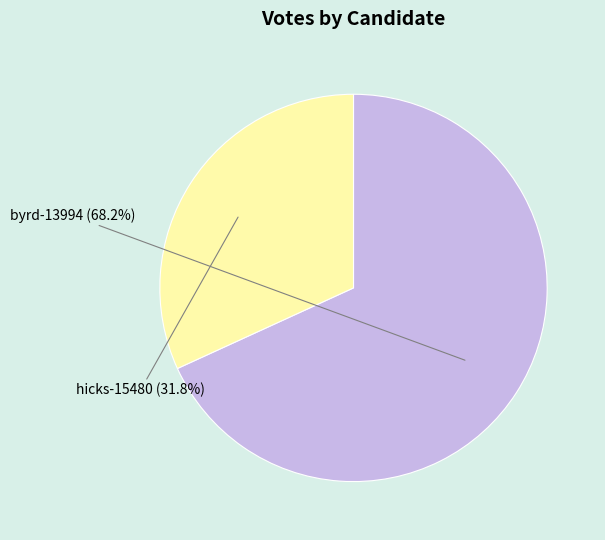

To the nearest percent, what percentage of the pie is hicks-15480?

32%